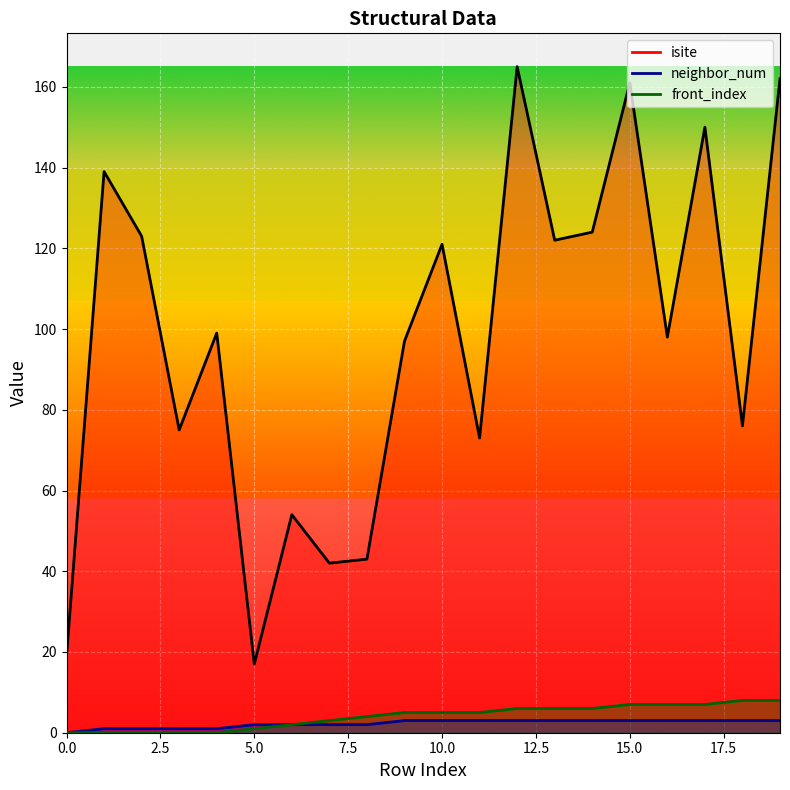

Which series changed the most between 3 and 13?

isite